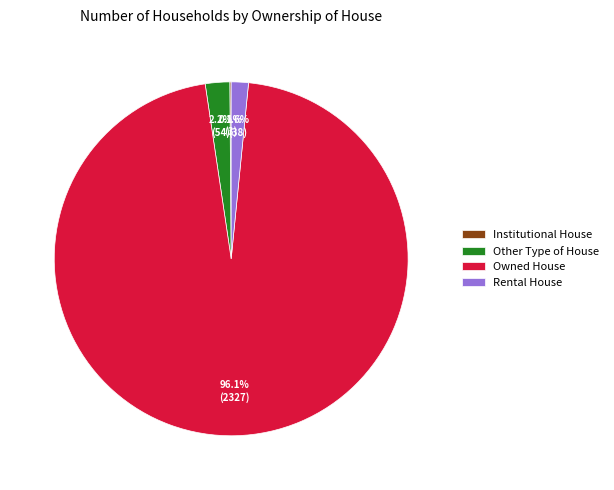

Is it true that Other Type of House is 2% of the pie?

True